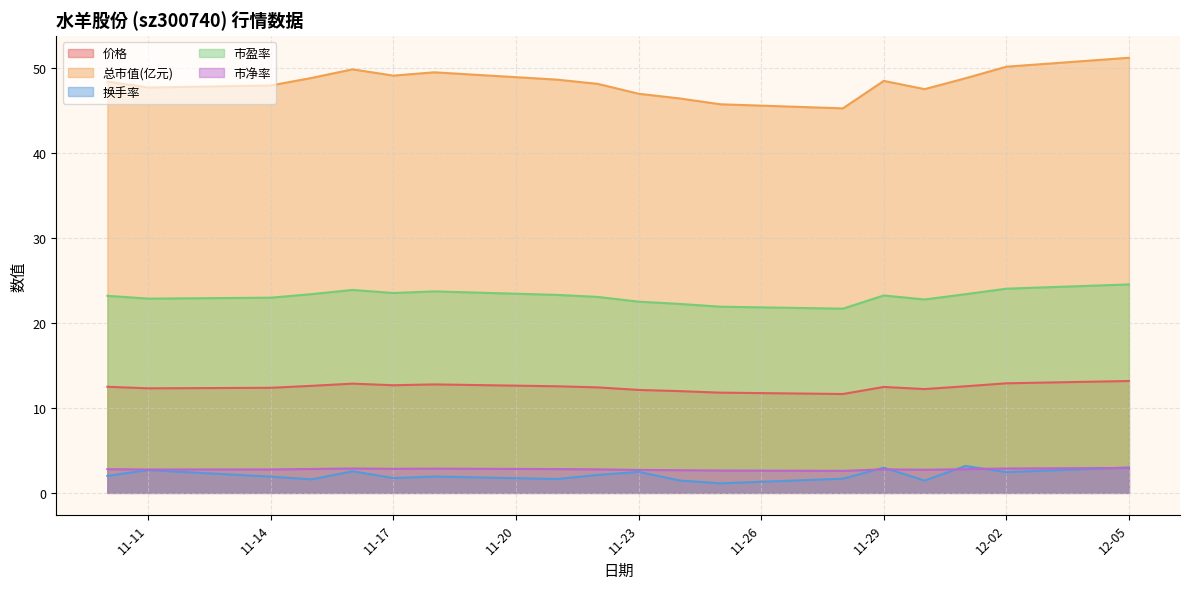

Reading right to left, extract all data points from this chart.

价格: 13.2	12.9	12.5	12.2	12.5	11.6	11.8	12.0	12.1	12.4	12.5	12.8	12.7	12.8	12.6	12.4	12.3	12.5
总市值(亿元): 51.2	50.1	48.8	47.5	48.5	45.2	45.7	46.4	47.0	48.1	48.6	49.5	49.1	49.8	48.8	47.9	47.7	48.4
换手率: 3.0	2.4	3.2	1.4	3.0	1.7	1.1	1.5	2.5	2.1	1.6	1.9	1.7	2.5	1.6	1.9	2.7	2.0
市盈率: 24.5	24.0	23.4	22.8	23.2	21.7	21.9	22.2	22.5	23.1	23.3	23.7	23.5	23.9	23.4	23.0	22.9	23.2
市净率: 2.9	2.9	2.8	2.7	2.8	2.6	2.6	2.7	2.7	2.8	2.8	2.9	2.8	2.9	2.8	2.8	2.8	2.8